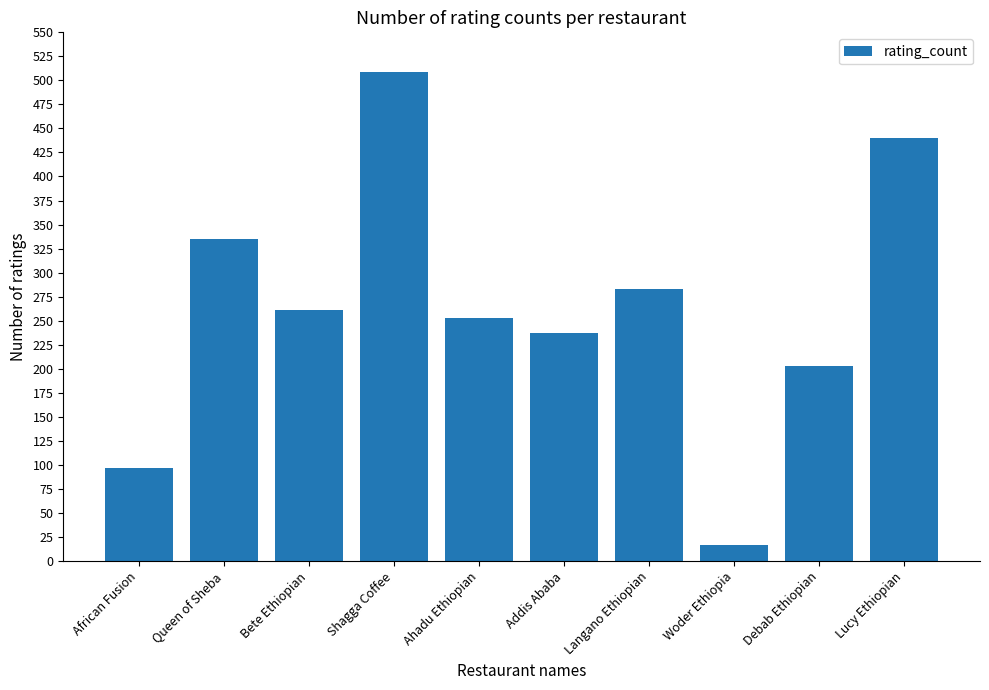

What is the greatest value displayed?

509